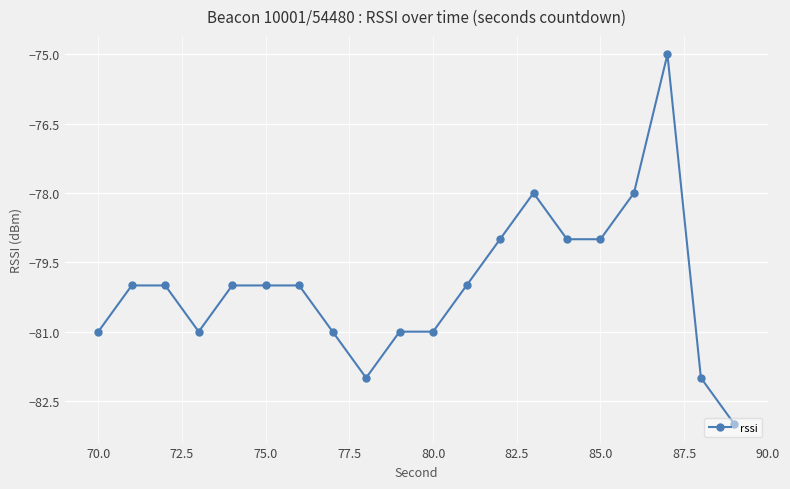

What is the minimum value shown in the chart?

-83